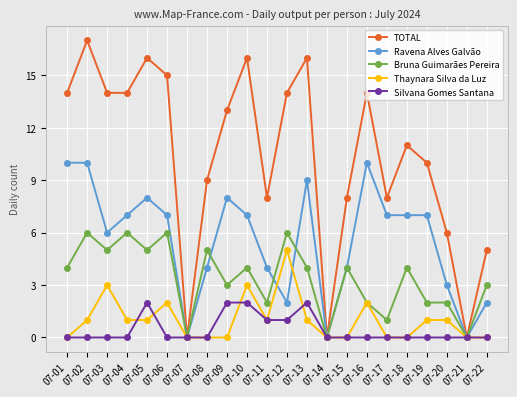

At which category is the sum across all series the highest?

07-02